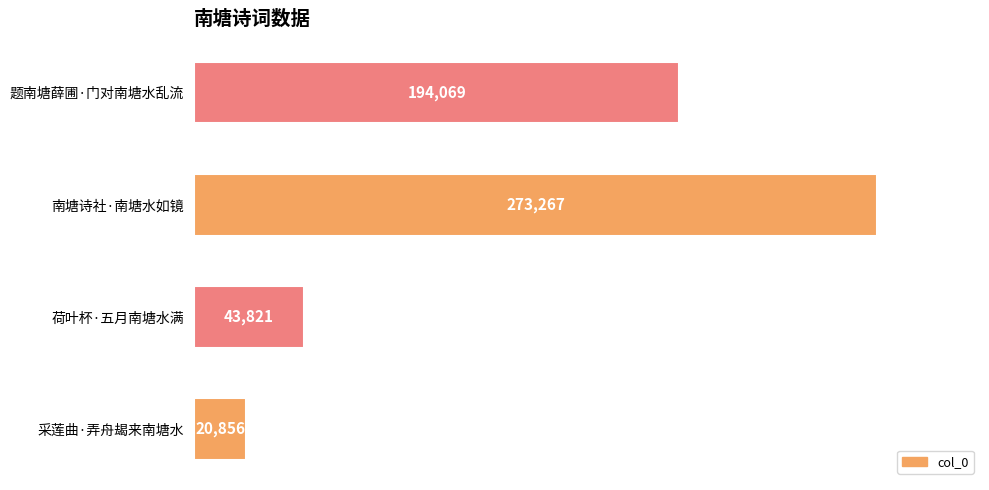

How many bars are there in total?

4